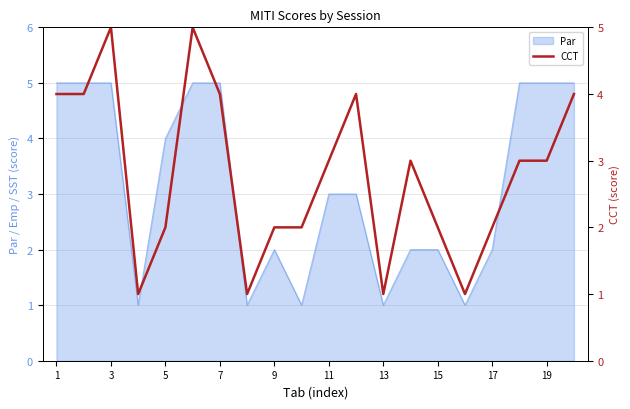

What is the maximum value shown in the chart?

5